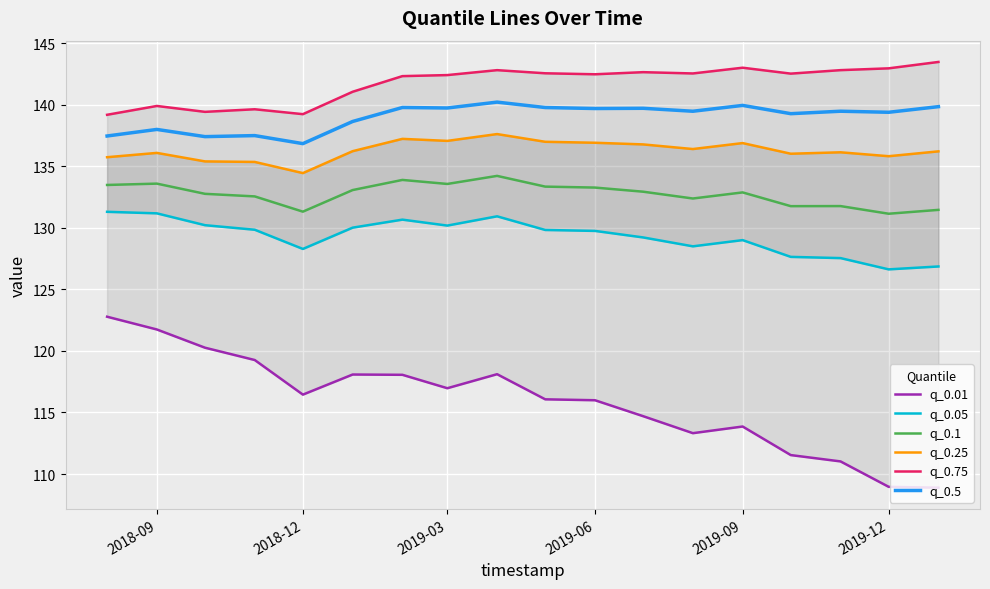

True or false: q_0.1 and q_0.5 cross at least once.

False